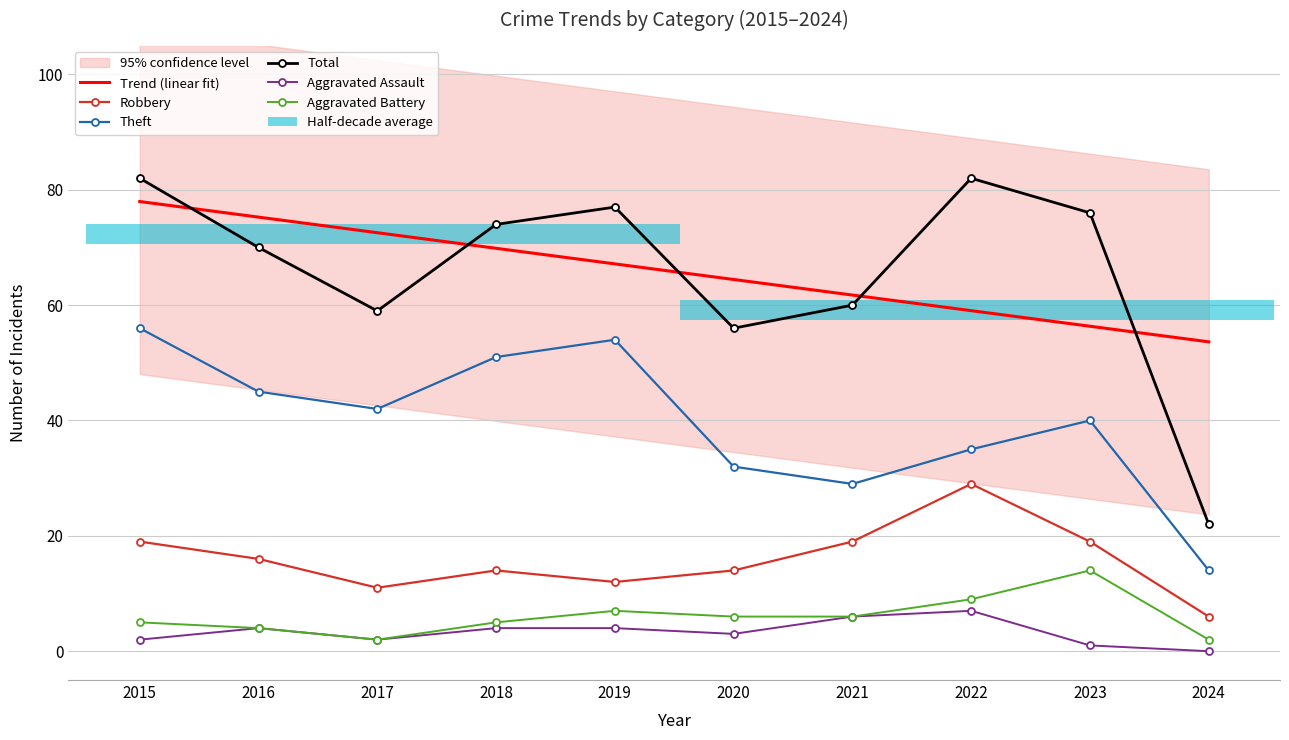

What is the difference between the second highest and minimum values in the Robbery series?

13